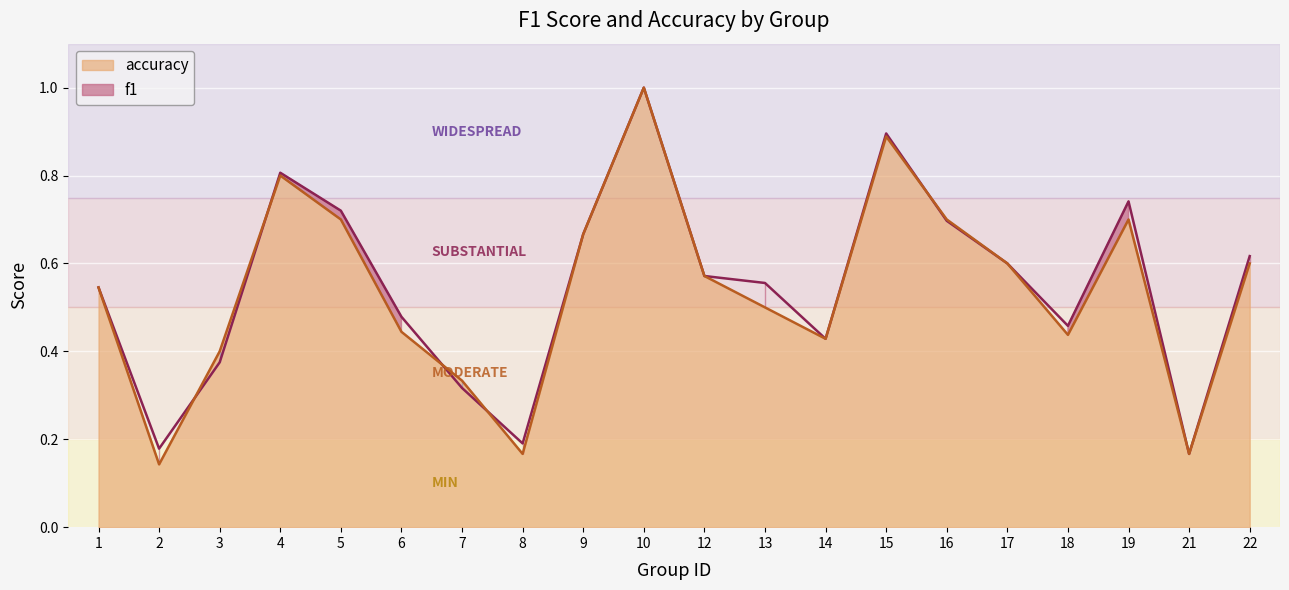

What is the sum of all f1 values?

11.0